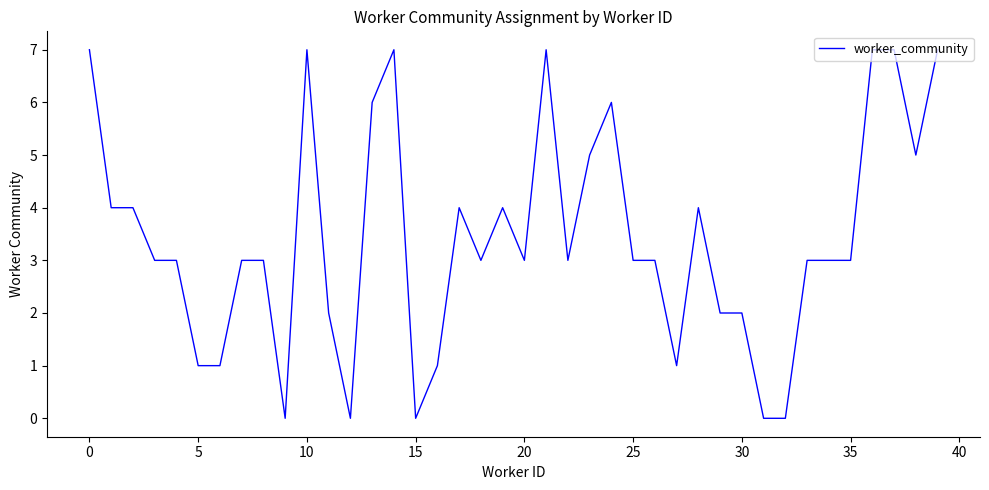

What is the difference between the maximum and minimum values?

7